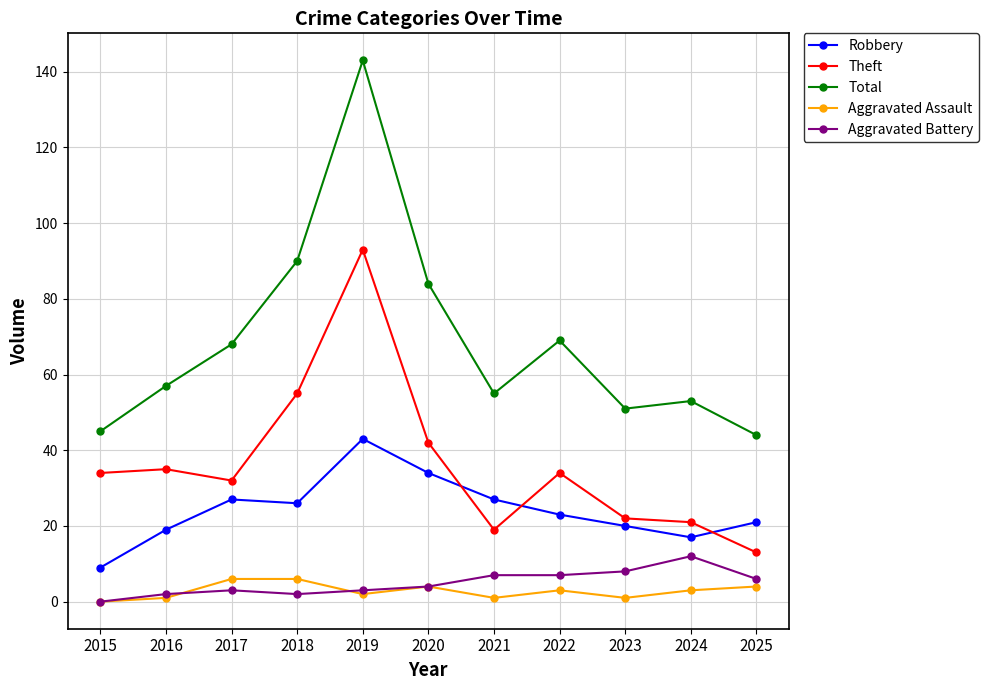

True or false: Total and Aggravated Battery cross at least once.

False